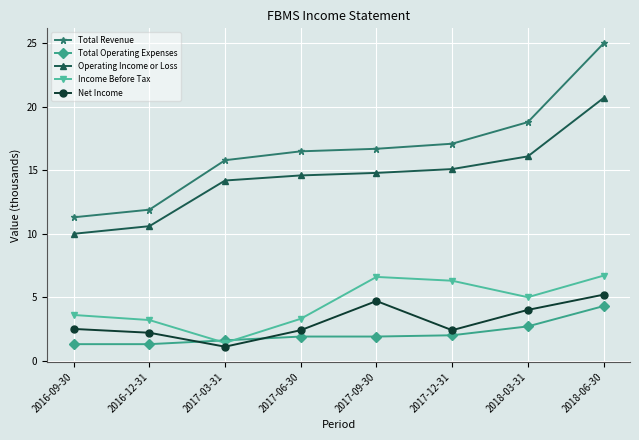

Which series has the largest range (max minus min)?

Total Revenue